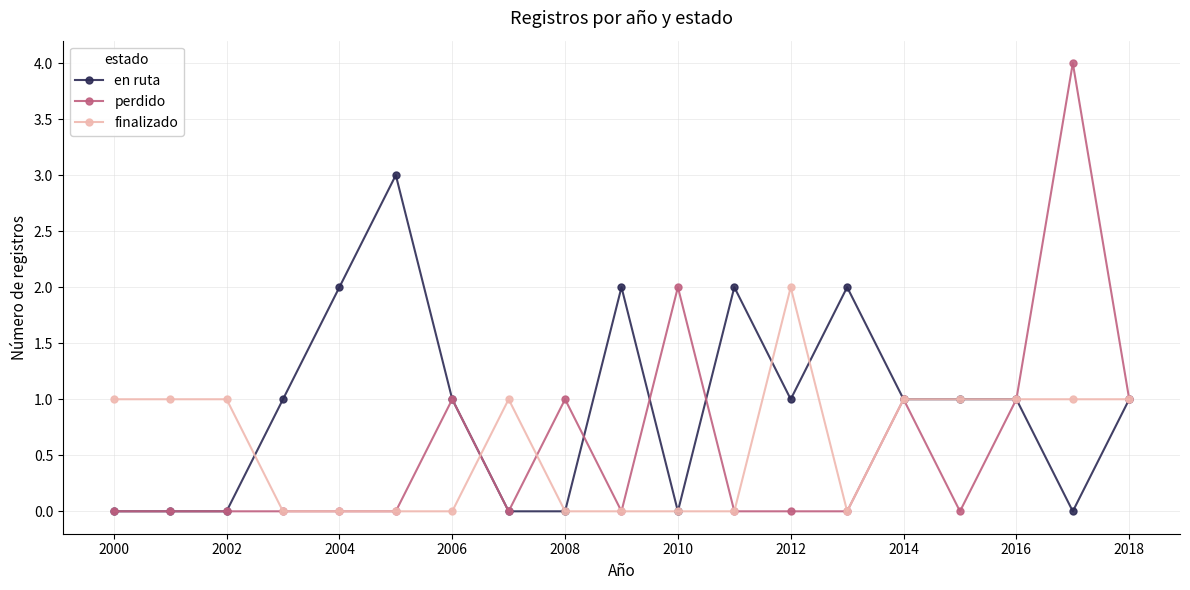

True or false: finalizado has more than 0 points higher than both neighbors.

True